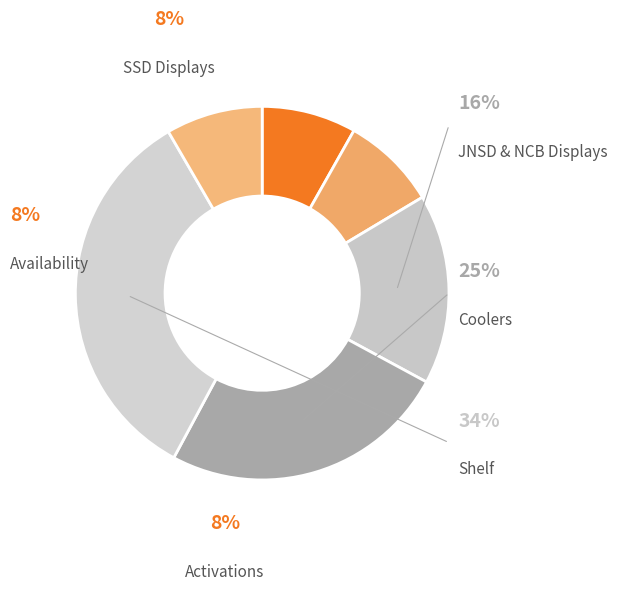

True or false: Coolers accounts for 1% of the total.

False